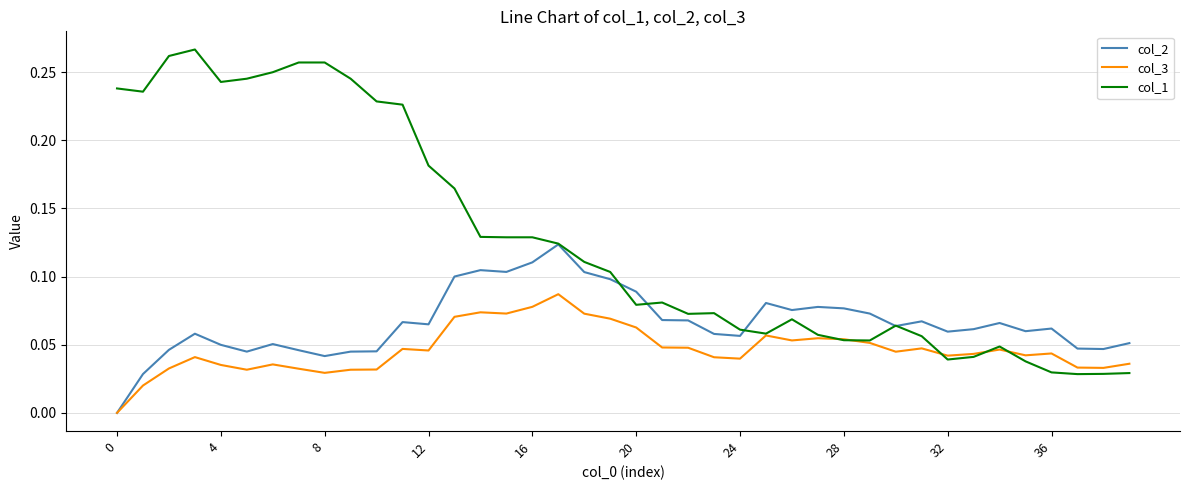

Which series has the widest spread of values?

col_1